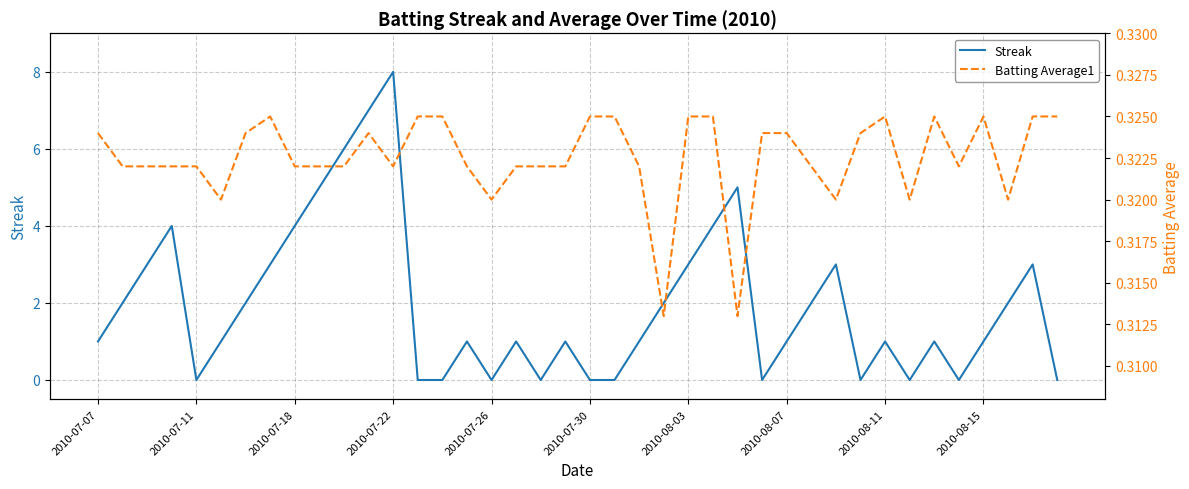

Which category has the highest value in the Streak series?

2010-07-22